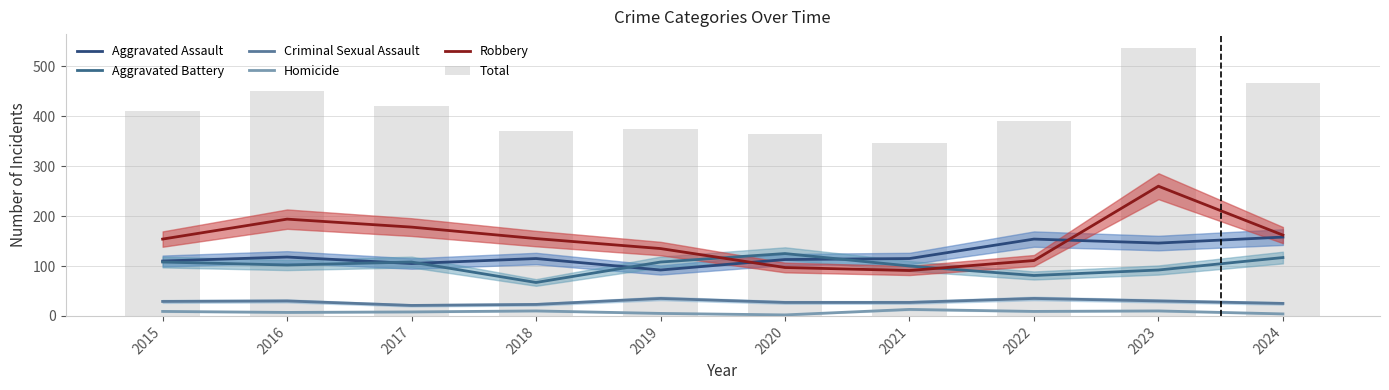

Which series has the largest range (max minus min)?

Total